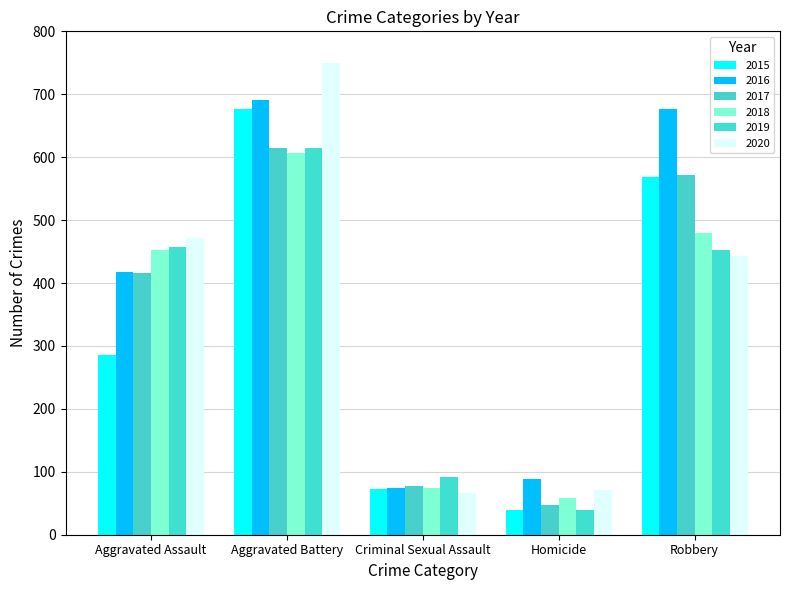

Rank the series by their maximum value, from highest to lowest.

2020, 2016, 2015, 2017, 2019, 2018